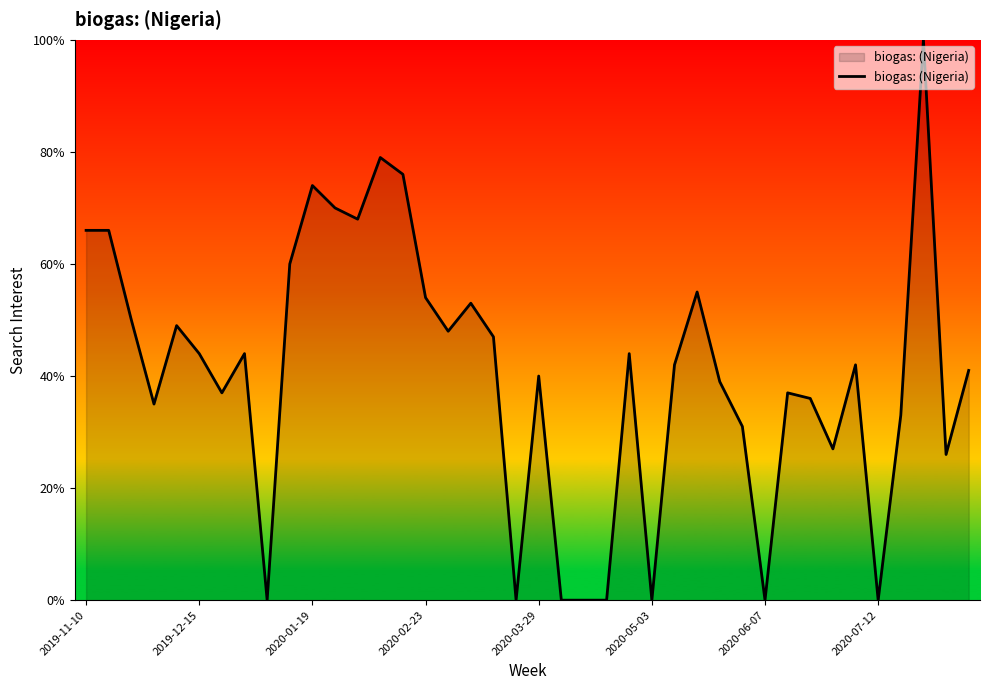

What is the difference between the maximum and minimum values?

100